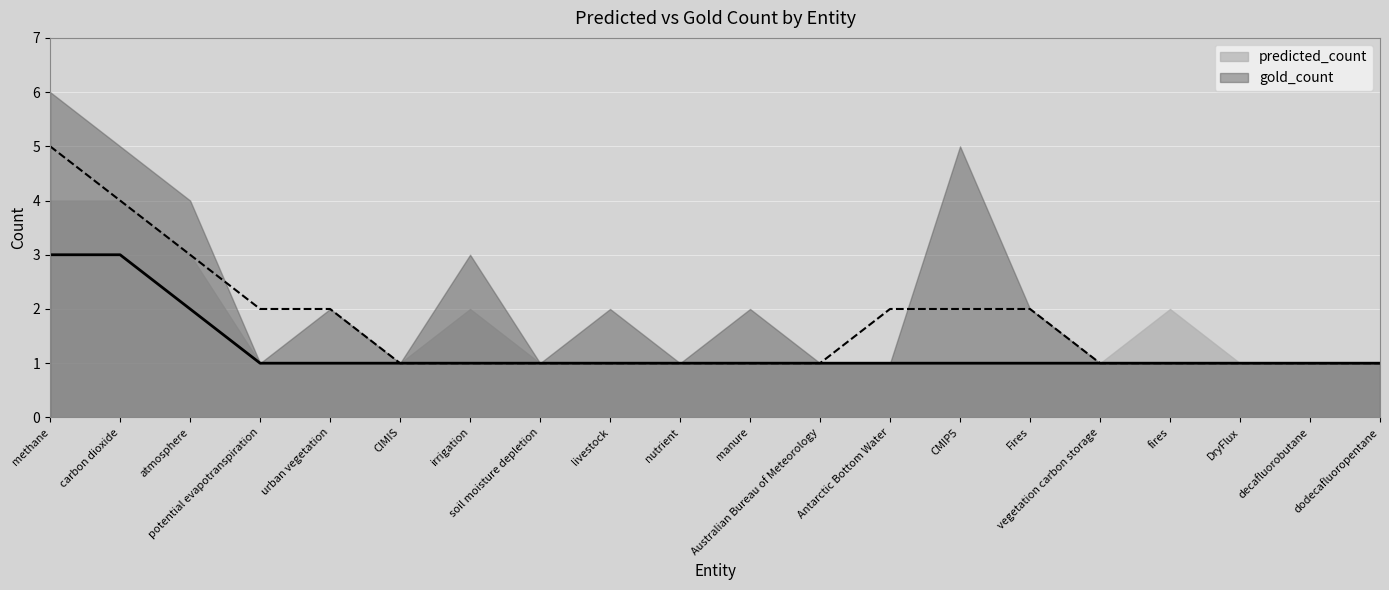

Reading right to left, transcribe all the data shown in this chart.

predicted_count: dodecafluoropentane=1	decafluorobutane=1	DryFlux=1	fires=2	vegetation carbon storage=1	Fires=1	CMIP5=1	Antarctic Bottom Water=1	Australian Bureau of Meteorology=1	manure=1	nutrient=1	livestock=1	soil moisture depletion=1	irrigation=2	CIMIS=1	urban vegetation=1	potential evapotranspiration=1	atmosphere=3	carbon dioxide=4	methane=4
gold_count: dodecafluoropentane=1	decafluorobutane=1	DryFlux=1	fires=1	vegetation carbon storage=1	Fires=2	CMIP5=5	Antarctic Bottom Water=1	Australian Bureau of Meteorology=1	manure=2	nutrient=1	livestock=2	soil moisture depletion=1	irrigation=3	CIMIS=1	urban vegetation=2	potential evapotranspiration=1	atmosphere=4	carbon dioxide=5	methane=6